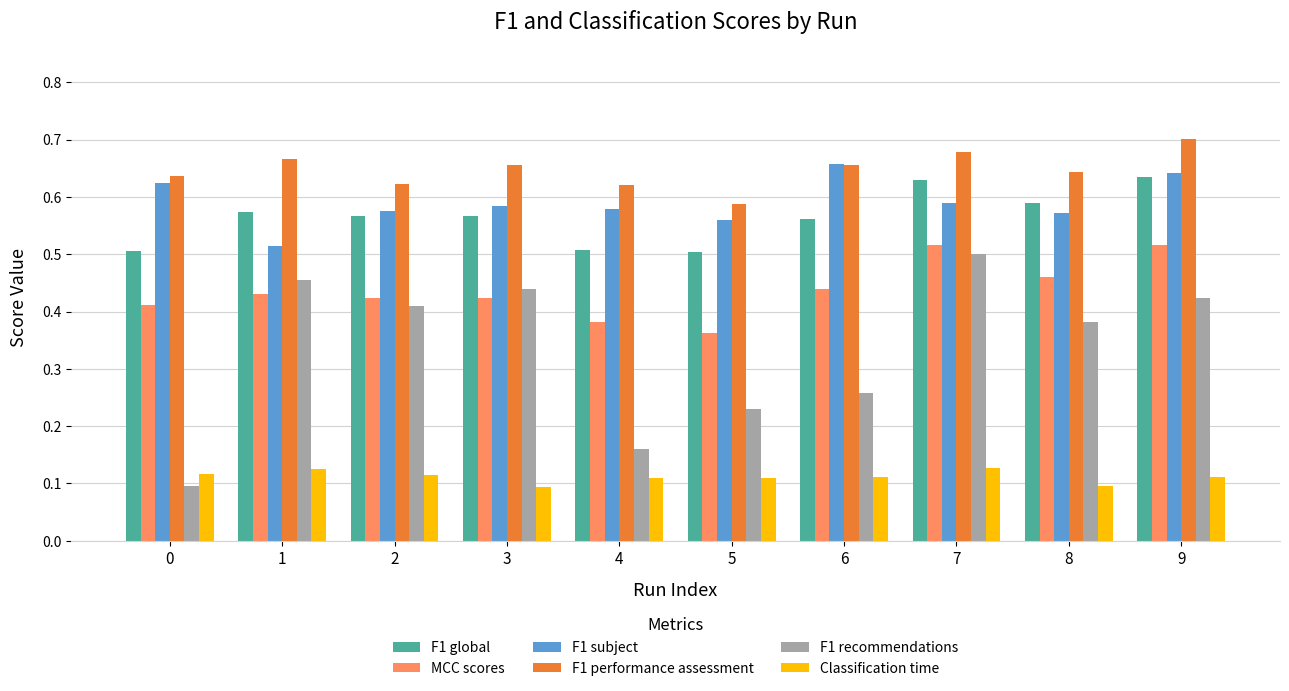

True or false: Classification time has a value of 0.2 at 9.

False